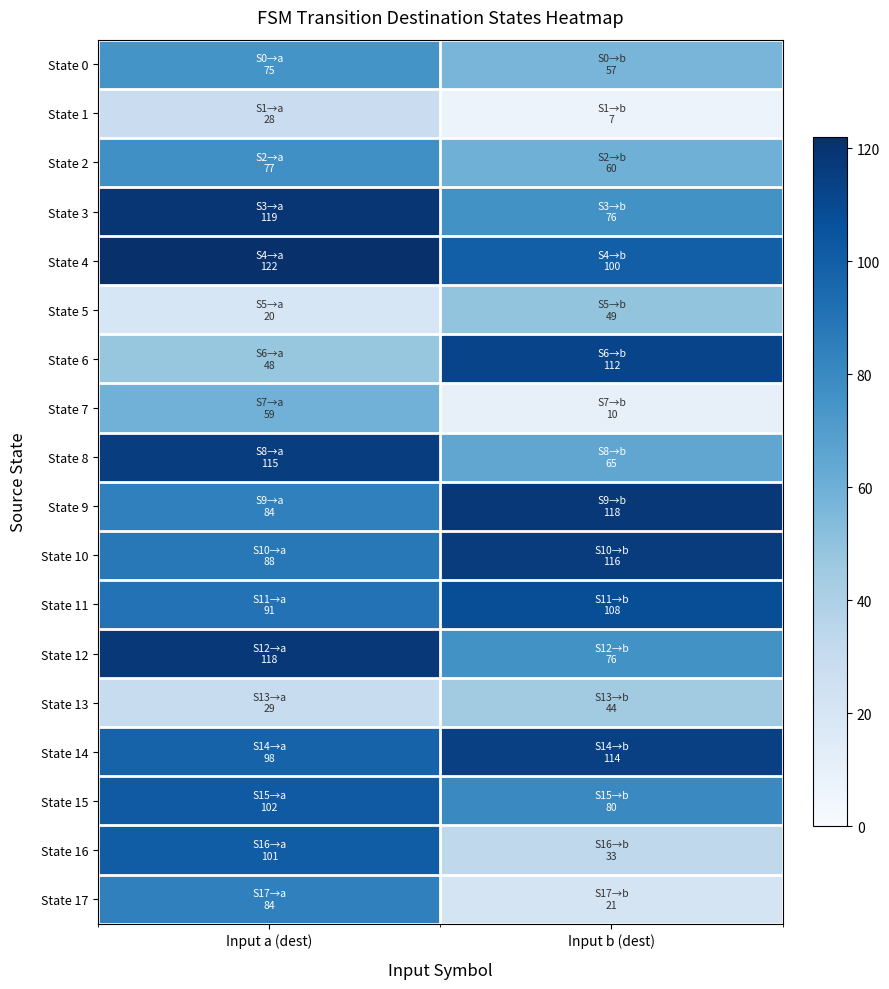

Which series has the largest total across all categories?

State 4